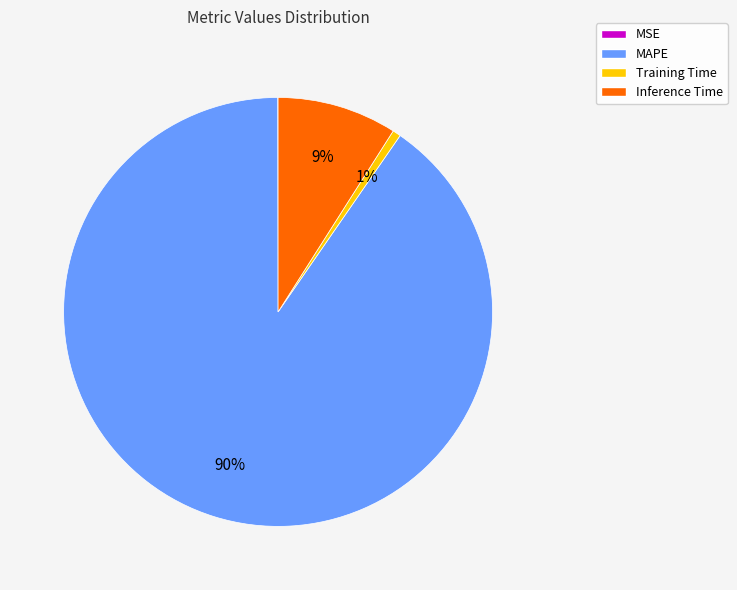

Do MAPE and Inference Time together represent more than half of the pie?

Yes